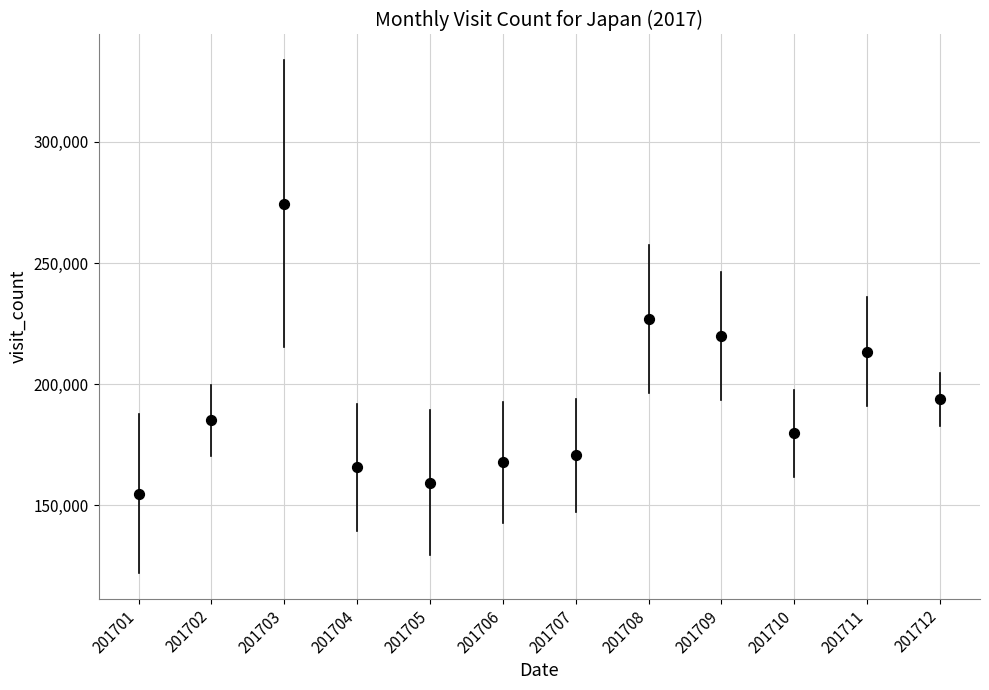

What is the average Y value?

192621